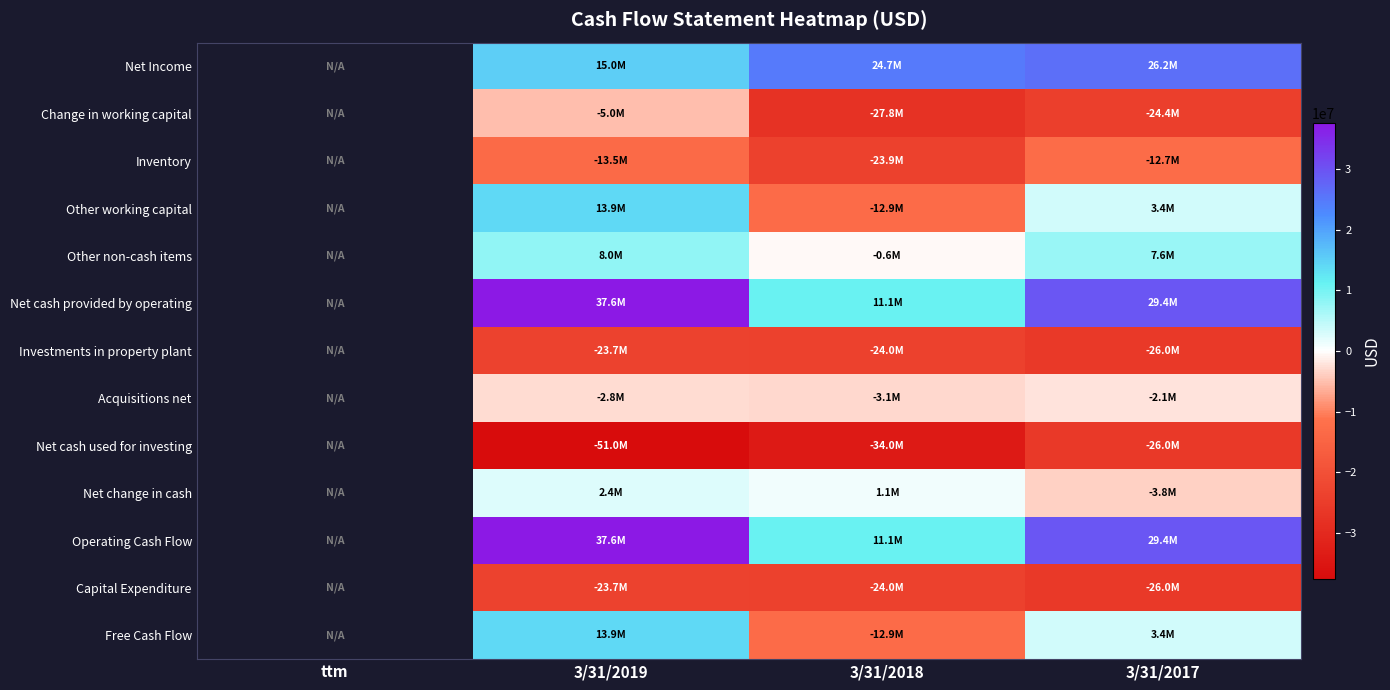

At which category does the chart reach its minimum across all series?

3/31/2019